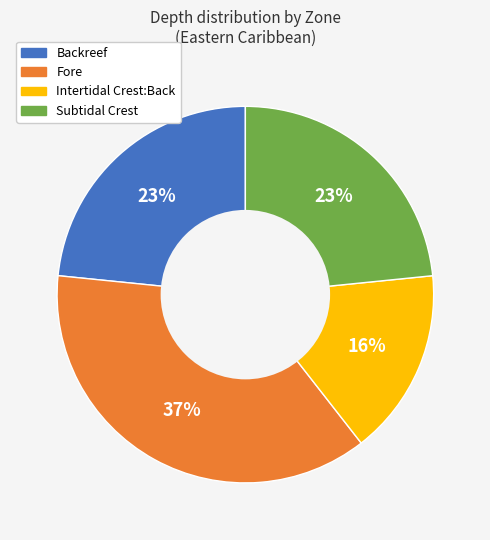

Is the sum of Intertidal Crest:Back and Fore greater than half?

Yes